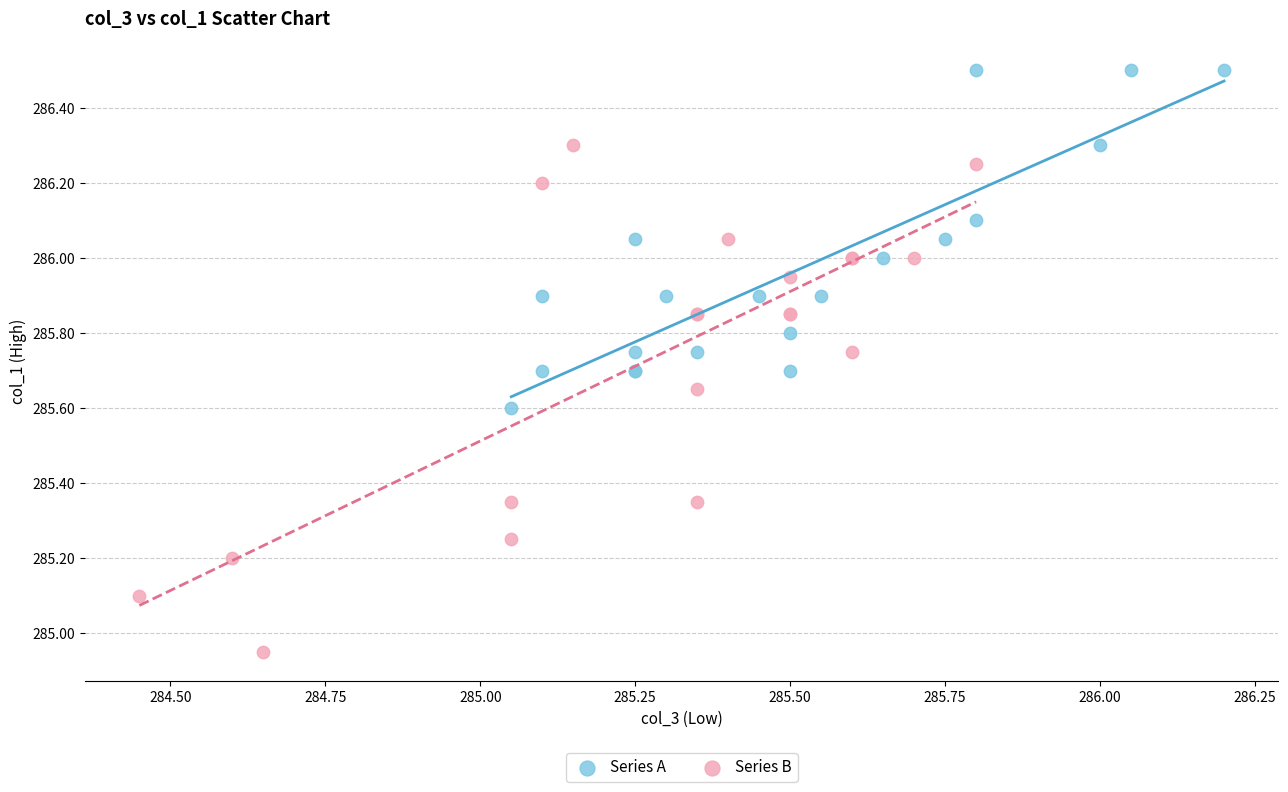

Which series contains the highest Y value?

Series A